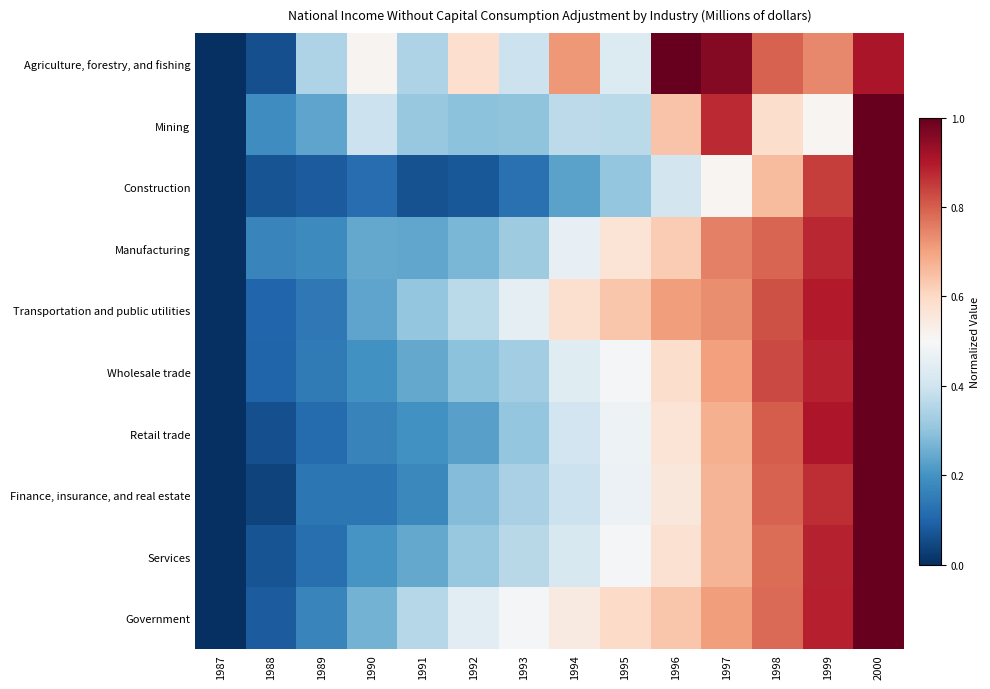

Reading left to right, transcribe all the data shown in this chart.

Agriculture, forestry, and fishing: 1987=0.0	1988=0.1	1989=0.3	1990=0.5	1991=0.3	1992=0.6	1993=0.4	1994=0.7	1995=0.4	1996=1.0	1997=1.0	1998=0.8	1999=0.7	2000=0.9
Mining: 1987=0.0	1988=0.2	1989=0.2	1990=0.4	1991=0.3	1992=0.3	1993=0.3	1994=0.4	1995=0.4	1996=0.6	1997=0.9	1998=0.6	1999=0.5	2000=1.0
Construction: 1987=0.0	1988=0.1	1989=0.1	1990=0.1	1991=0.1	1992=0.1	1993=0.1	1994=0.2	1995=0.3	1996=0.4	1997=0.5	1998=0.7	1999=0.8	2000=1.0
Manufacturing: 1987=0.0	1988=0.2	1989=0.2	1990=0.2	1991=0.2	1992=0.3	1993=0.3	1994=0.5	1995=0.6	1996=0.6	1997=0.8	1998=0.8	1999=0.9	2000=1.0
Transportation and public utilities: 1987=0.0	1988=0.1	1989=0.1	1990=0.2	1991=0.3	1992=0.4	1993=0.5	1994=0.6	1995=0.6	1996=0.7	1997=0.7	1998=0.8	1999=0.9	2000=1.0
Wholesale trade: 1987=0.0	1988=0.1	1989=0.1	1990=0.2	1991=0.2	1992=0.3	1993=0.3	1994=0.4	1995=0.5	1996=0.6	1997=0.7	1998=0.8	1999=0.9	2000=1.0
Retail trade: 1987=0.0	1988=0.1	1989=0.1	1990=0.2	1991=0.2	1992=0.2	1993=0.3	1994=0.4	1995=0.5	1996=0.6	1997=0.7	1998=0.8	1999=0.9	2000=1.0
Finance, insurance, and real estate: 1987=0.0	1988=0.0	1989=0.1	1990=0.1	1991=0.2	1992=0.3	1993=0.3	1994=0.4	1995=0.5	1996=0.6	1997=0.7	1998=0.8	1999=0.9	2000=1.0
Services: 1987=0.0	1988=0.1	1989=0.1	1990=0.2	1991=0.2	1992=0.3	1993=0.4	1994=0.4	1995=0.5	1996=0.6	1997=0.7	1998=0.8	1999=0.9	2000=1.0
Government: 1987=0.0	1988=0.1	1989=0.2	1990=0.3	1991=0.4	1992=0.4	1993=0.5	1994=0.5	1995=0.6	1996=0.6	1997=0.7	1998=0.8	1999=0.9	2000=1.0